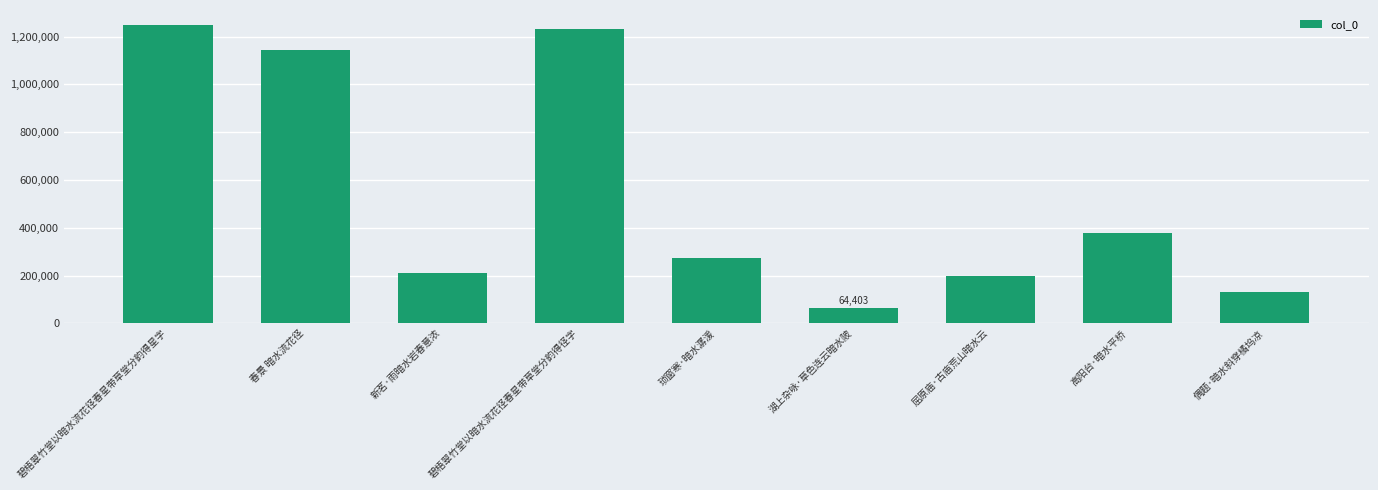

What is the ratio of the value at 新茗·雨暗水岩春意浓 to the value at 春景 暗水流花径?

0.2